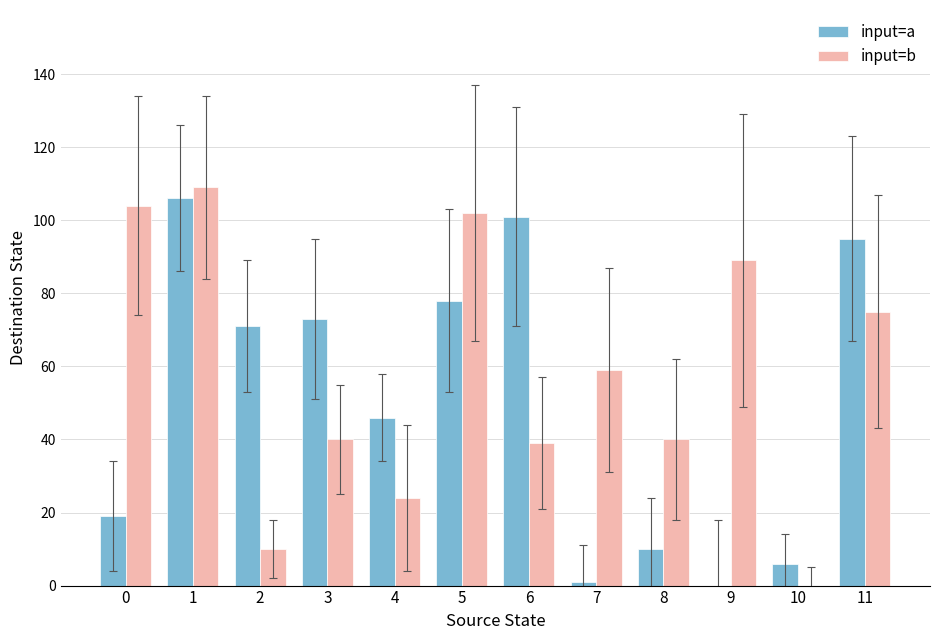

How many groups of bars are there?

12